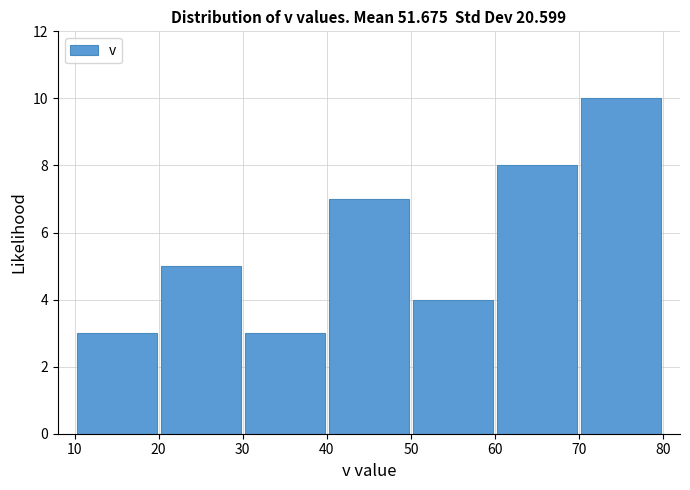

Reading left to right, list every bar in this chart as the range it spans on the x-axis followed by its height. The values are not printed on the chart, so give them approximately, as read against the axis.

10 to 20: 3
20 to 30: 5
30 to 40: 3
40 to 50: 7
50 to 60: 4
60 to 70: 8
70 to 80: 10